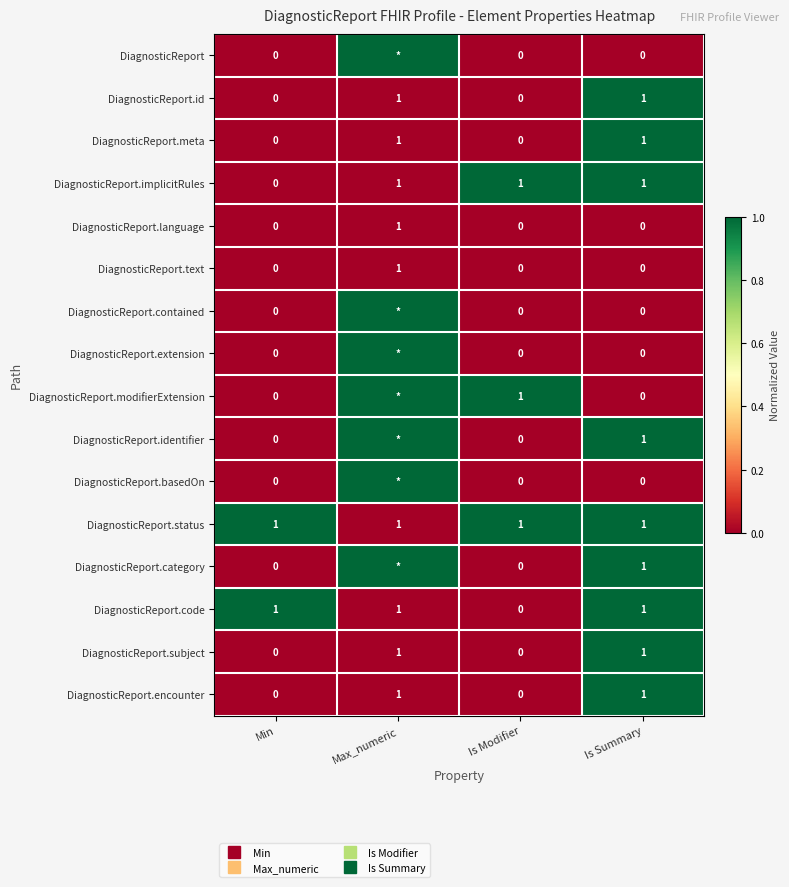

Which series has the largest total across all categories?

DiagnosticReport.status